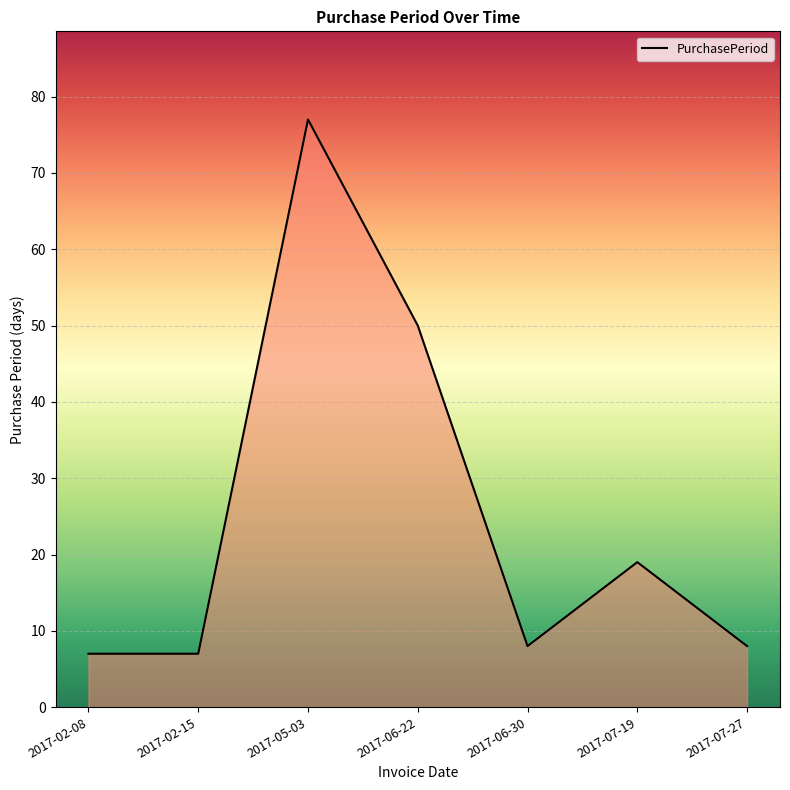

At which label does the data first exceed 8?

2017-05-03